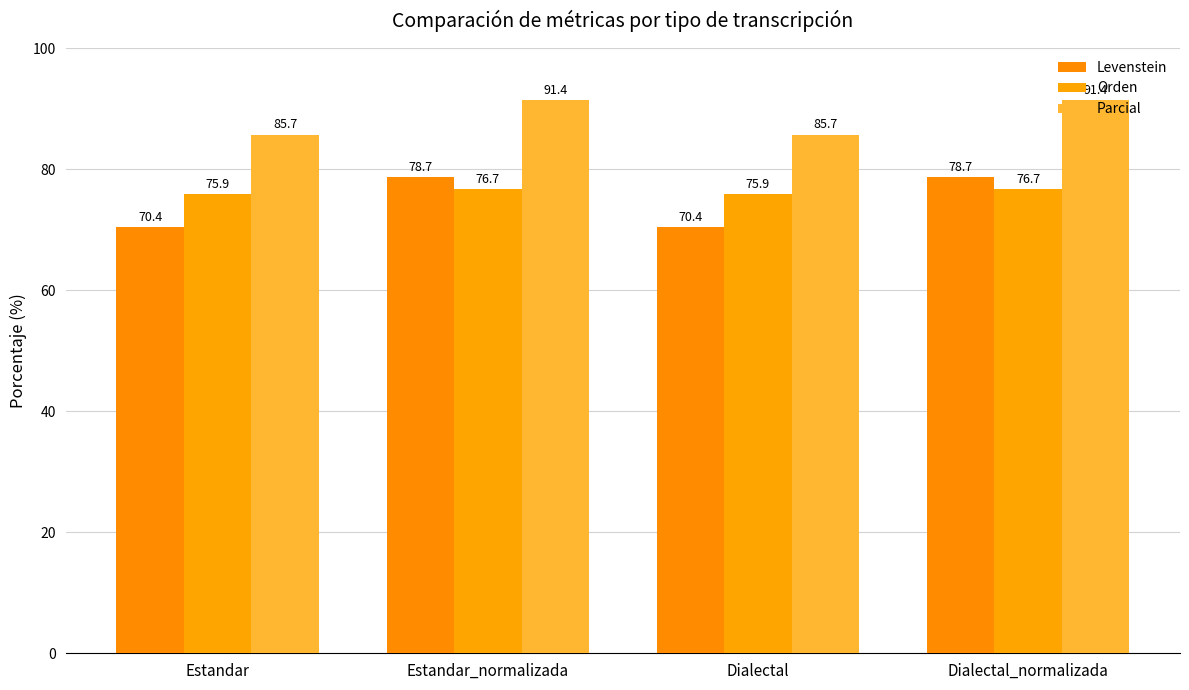

Reading left to right, list all the values displayed in this chart.

Levenstein: 70.4	78.7	70.4	78.7
Orden: 75.9	76.7	75.9	76.7
Parcial: 85.7	91.4	85.7	91.4